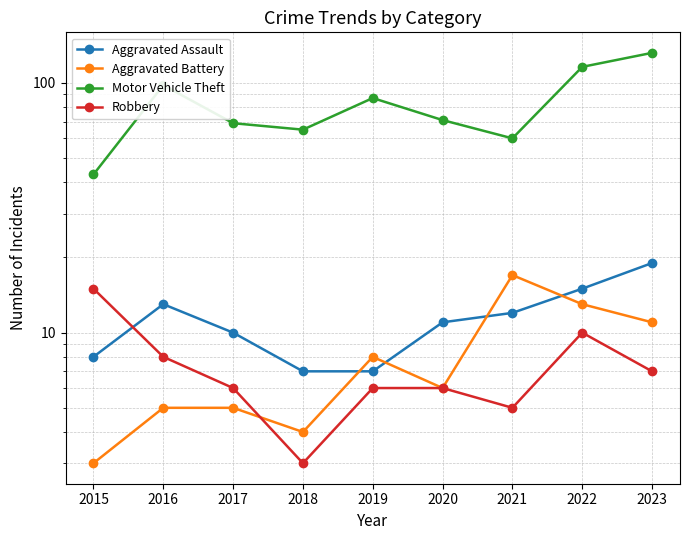

True or false: Aggravated Battery and Motor Vehicle Theft intersect in this chart.

False